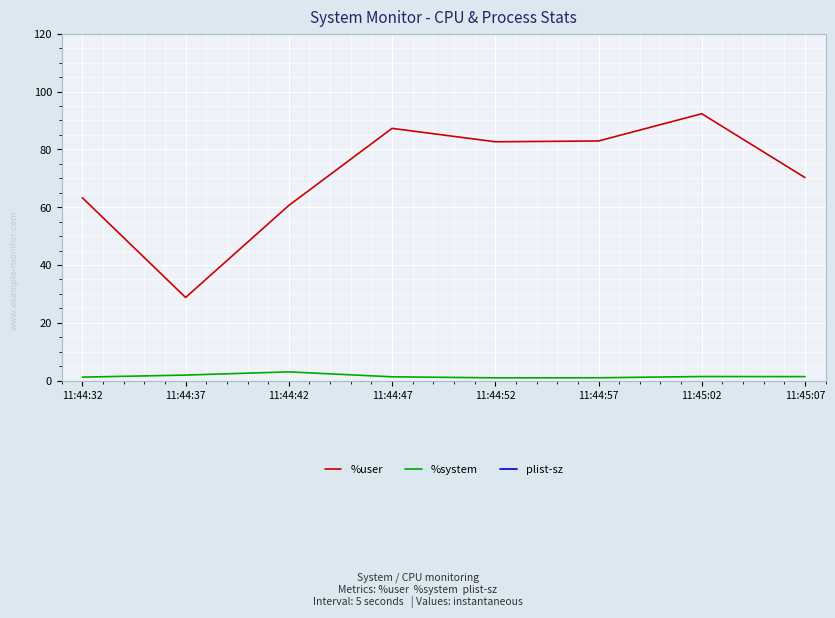

In %system, how many points are higher than both neighbors (excluding endpoints)?

2